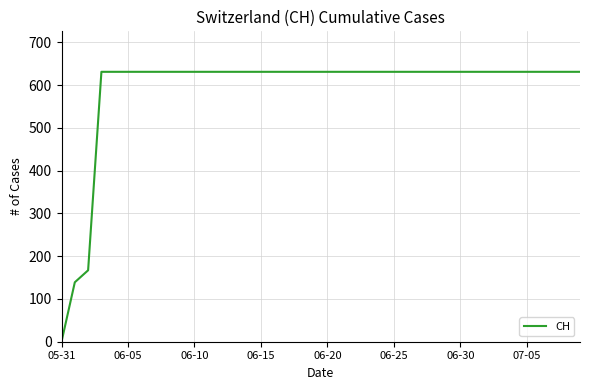

What is the maximum value shown in the chart?

631